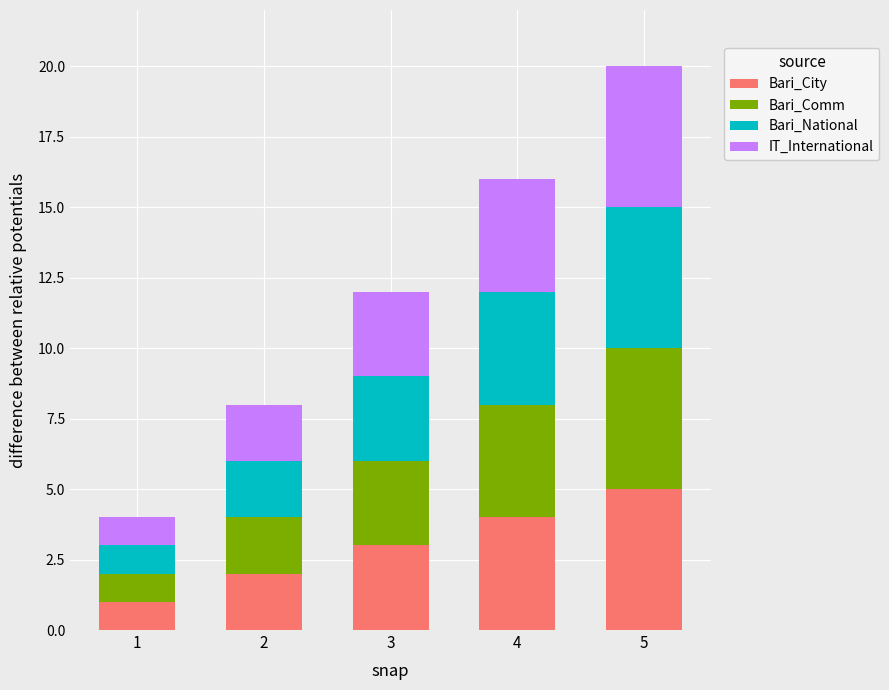

True or false: Bari_City has a value of 2 at 3.

False